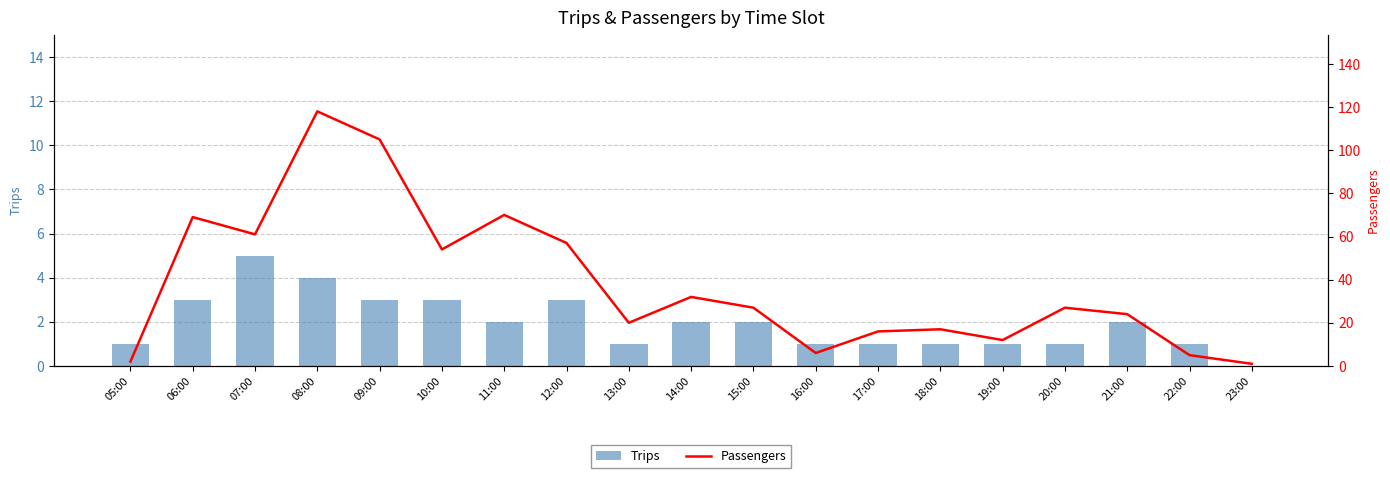

True or false: Trips has a value of 3 at 15:00.

False